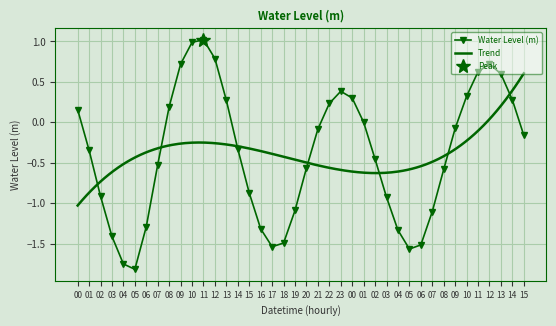

What is the change in value from 20 to 10?

+0.9